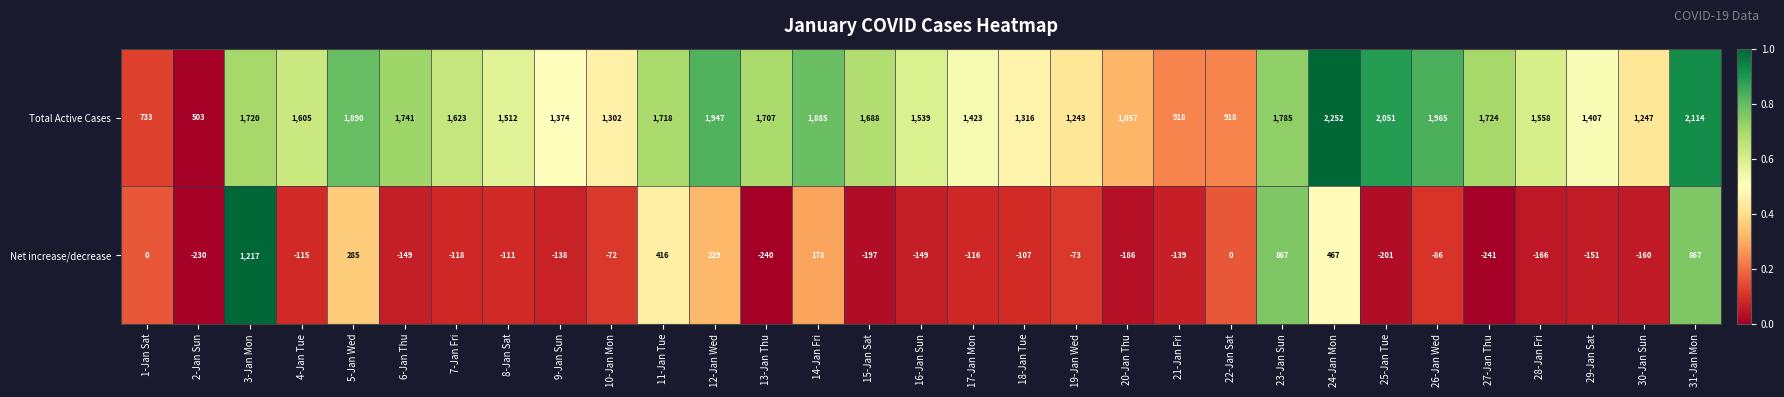

What is the average value of the Total Active Cases series?

1531